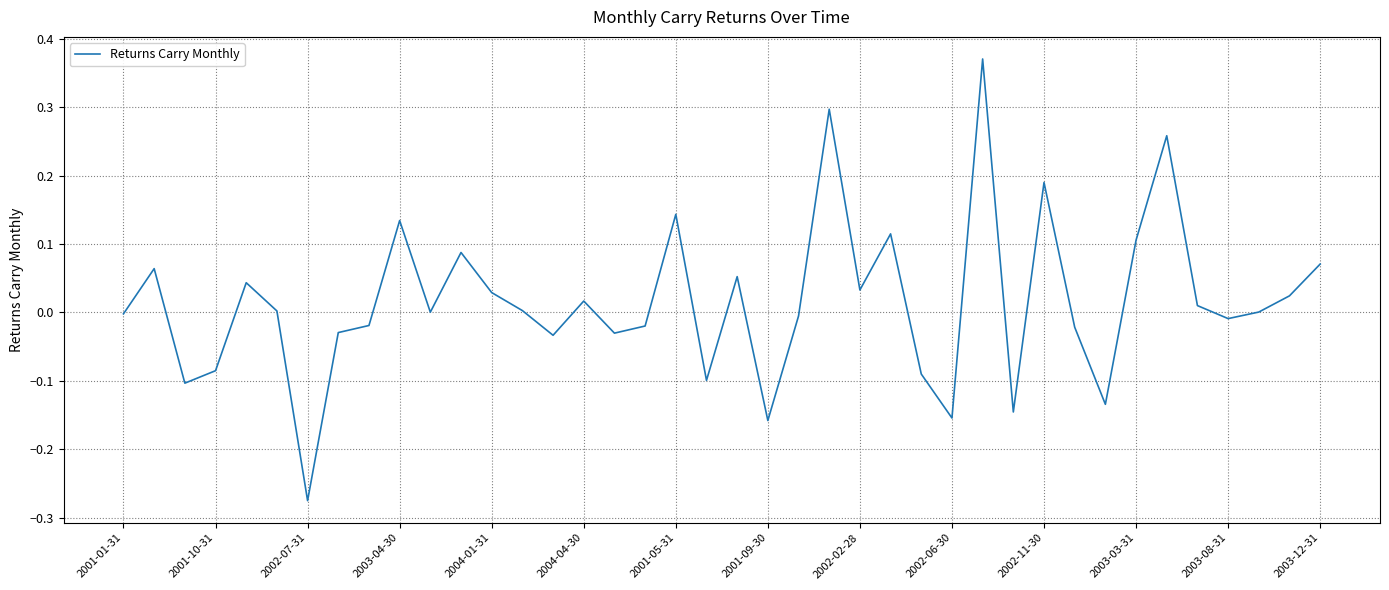

Does the chart display data point markers on the line(s)?

No